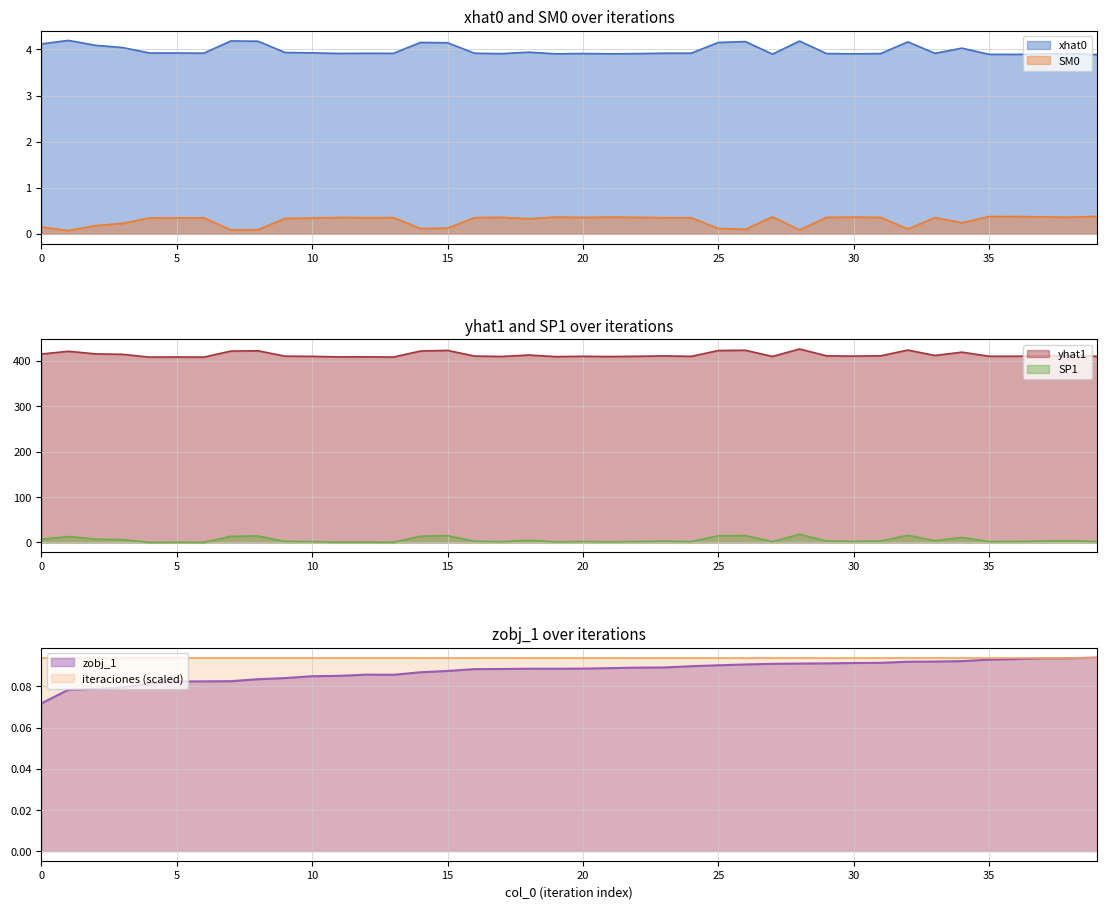

Which category has the lowest value in the xhat0 series?

39